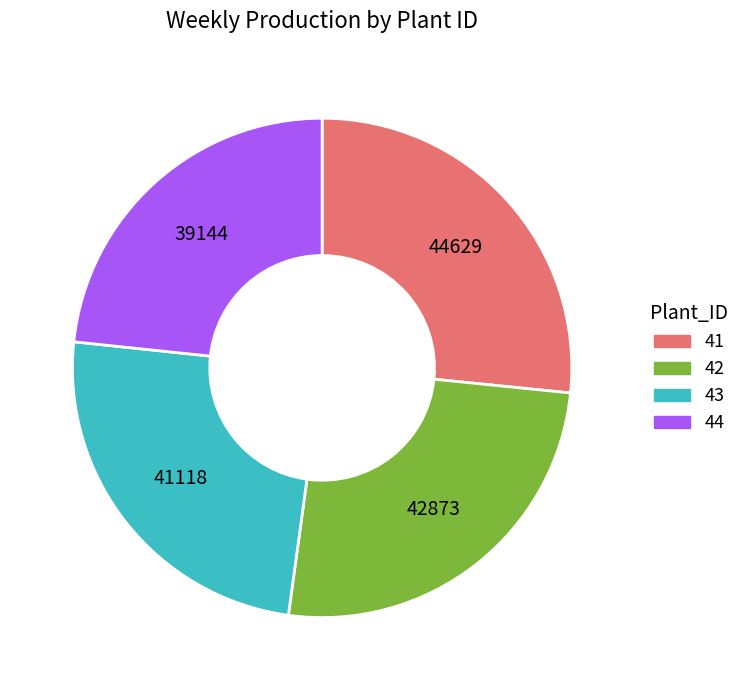

Which has a higher value, 43 or 44?

43